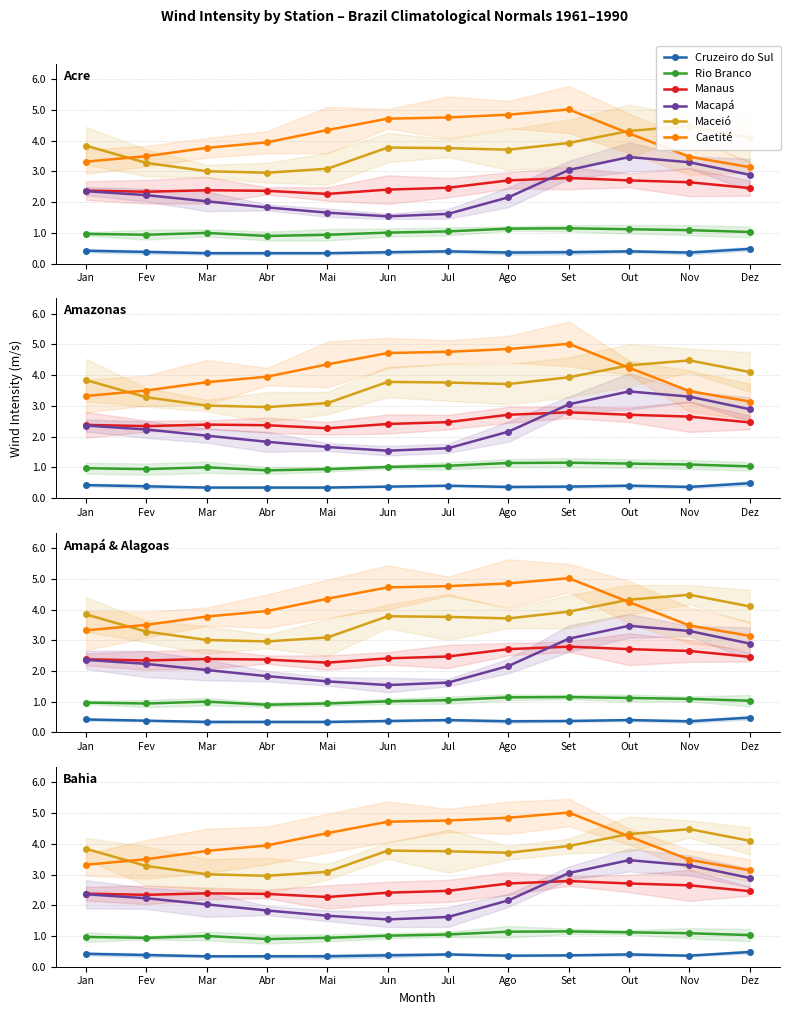

What is the highest value of the Rio Branco series?

1.1